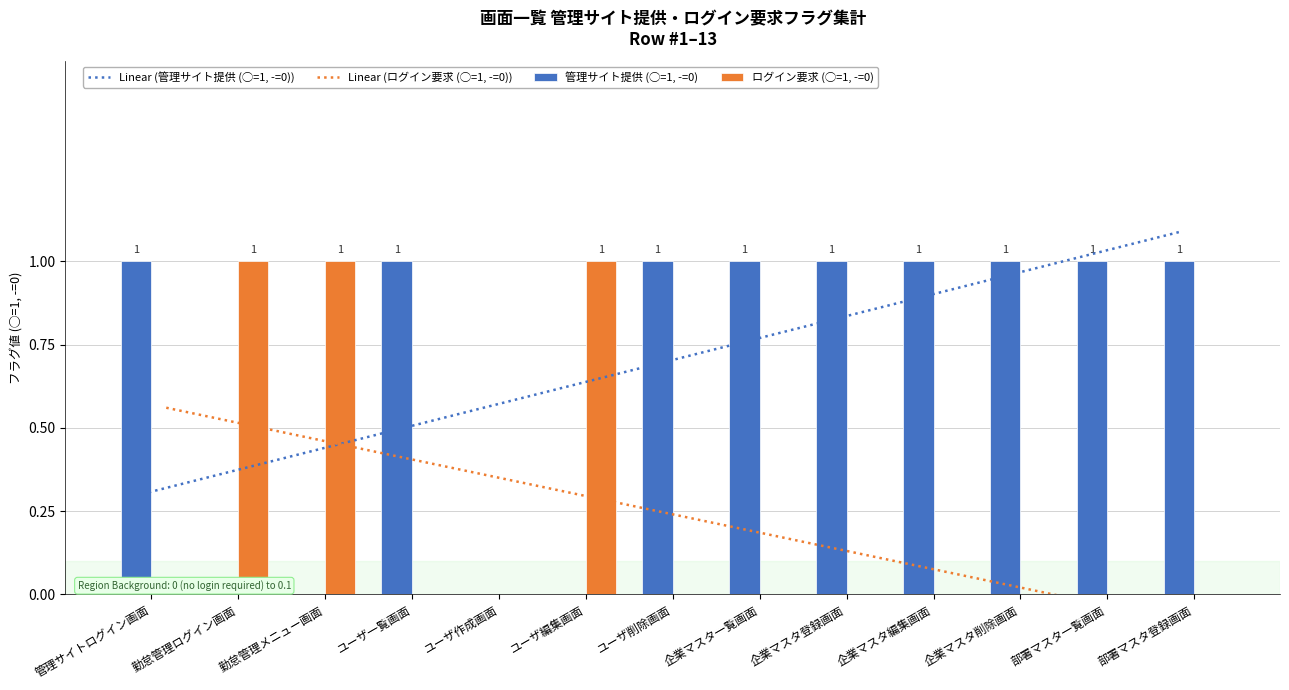

Which series has the largest range (max minus min)?

管理サイト提供 (◯=1, -=0)